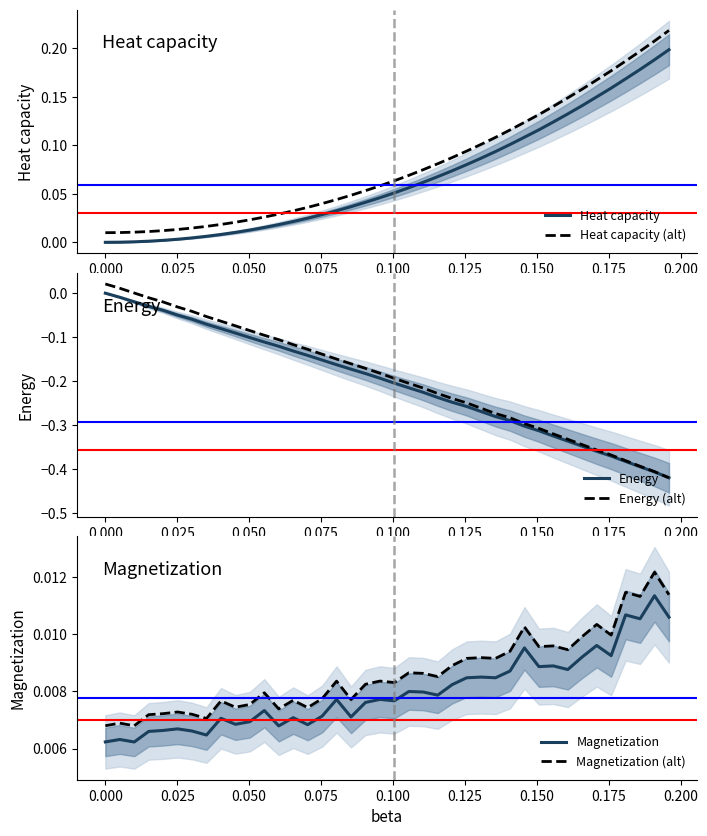

True or false: Magnetization (alt) and Magnetization intersect in this chart.

False